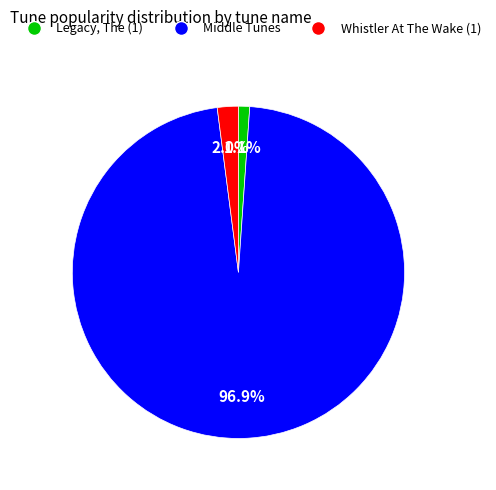

What is the majority slice?

Middle Tunes